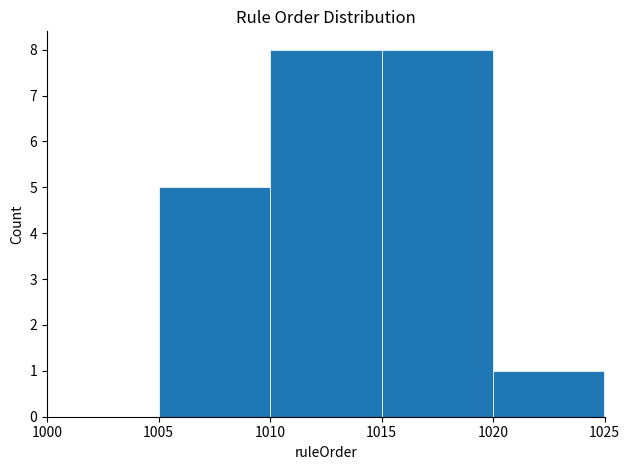

How tall is the bar that spans 1020 to 1025 on the x-axis? The values are not printed on the chart, so give them approximately, as read against the axis.

1